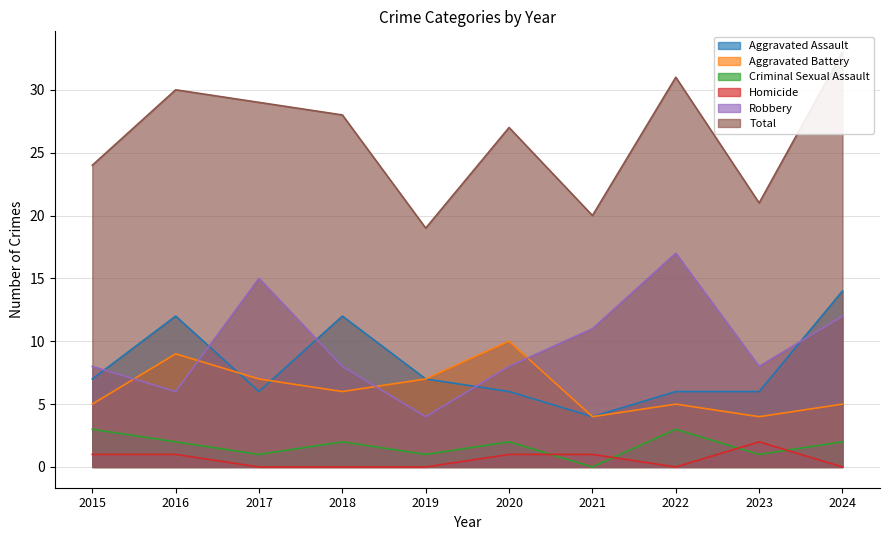

Rank the series by their maximum value, from lowest to highest.

Homicide, Criminal Sexual Assault, Aggravated Battery, Aggravated Assault, Robbery, Total